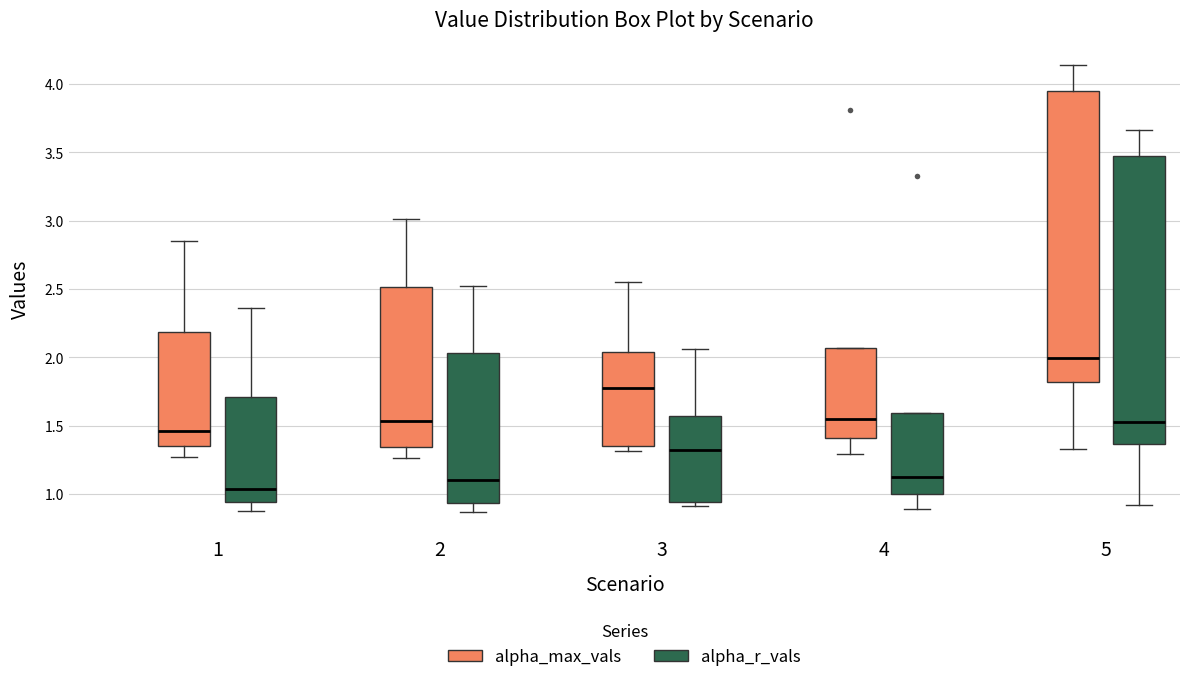

Which box has the lowest median line?

1 (alpha_r_vals)